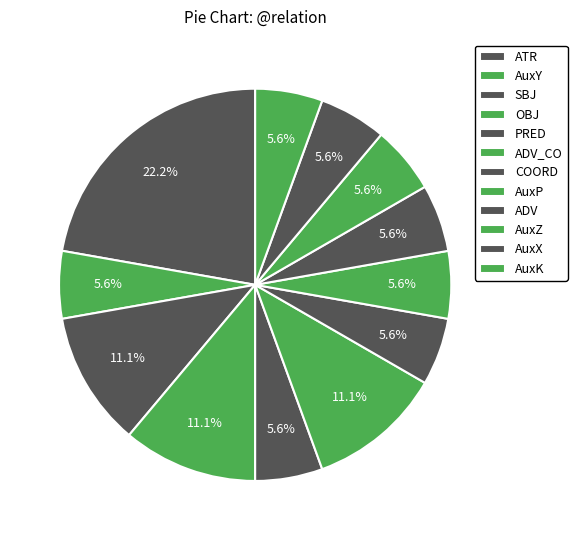

Is there a majority slice in this chart?

No